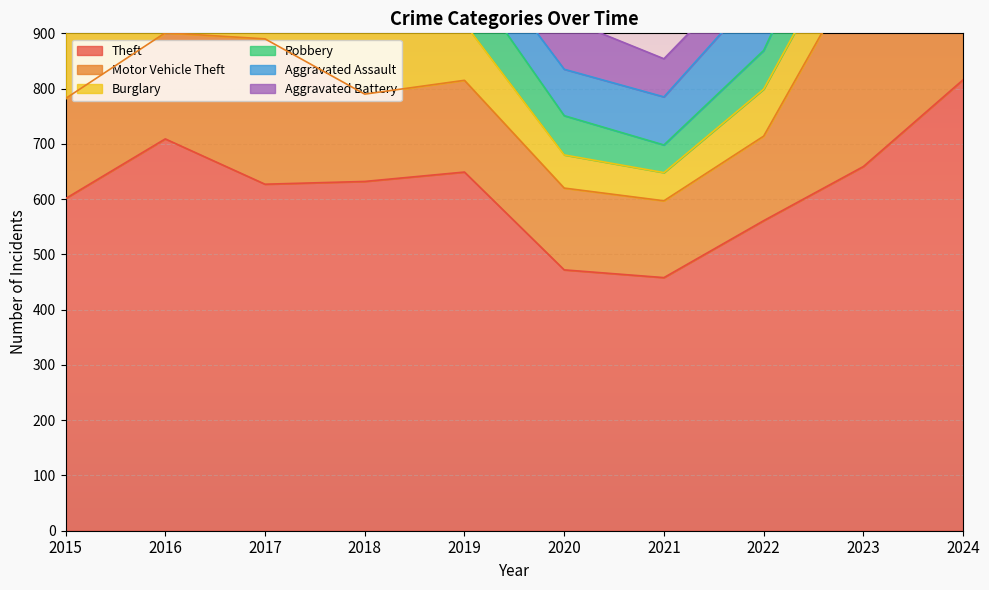

Between 2024 and 2019, which is larger?

2024